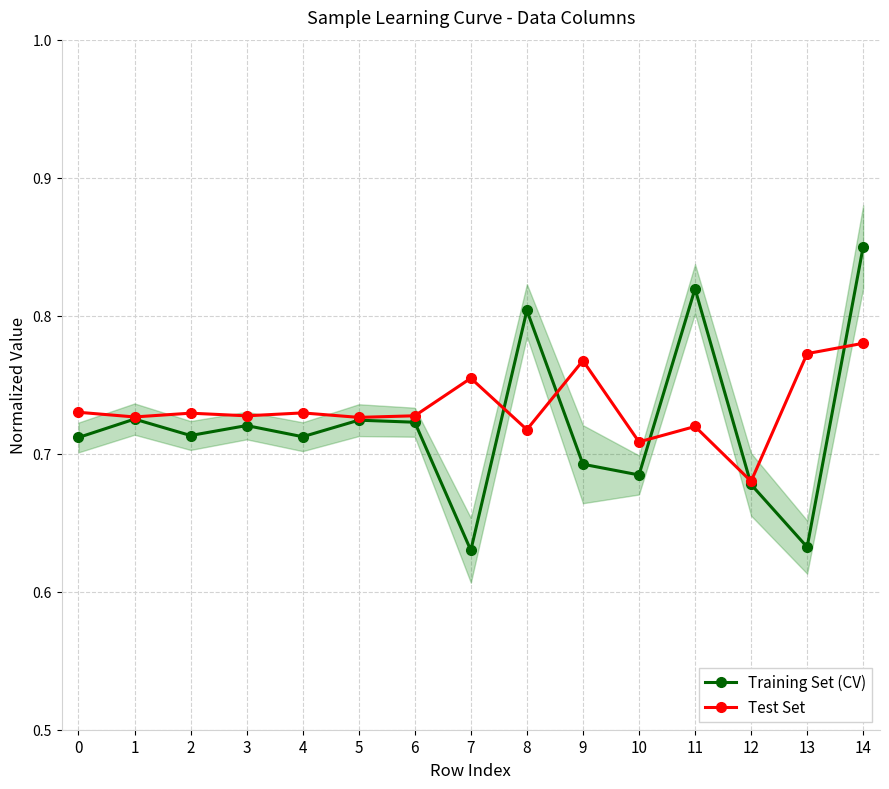

What is the difference between the second highest and minimum values in the Training Set (CV) series?

0.2